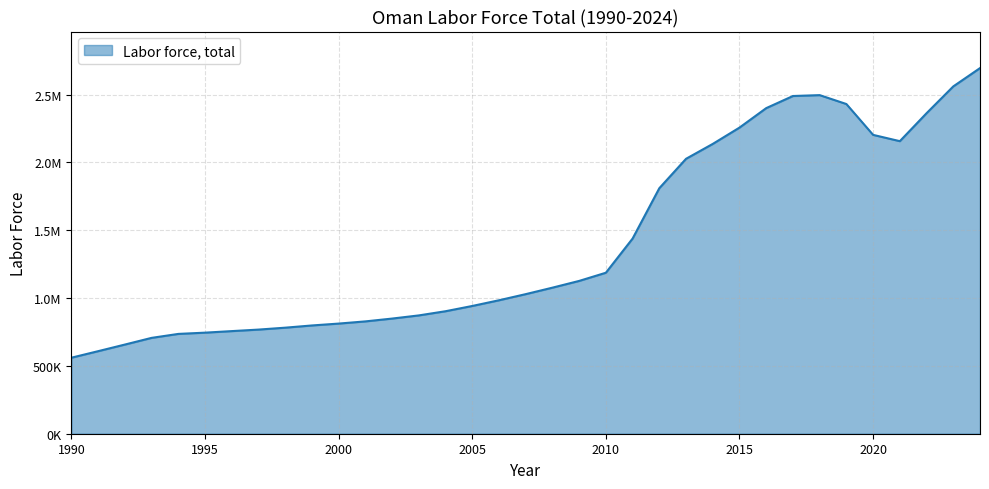

What is the minimum value shown in the chart?

560426